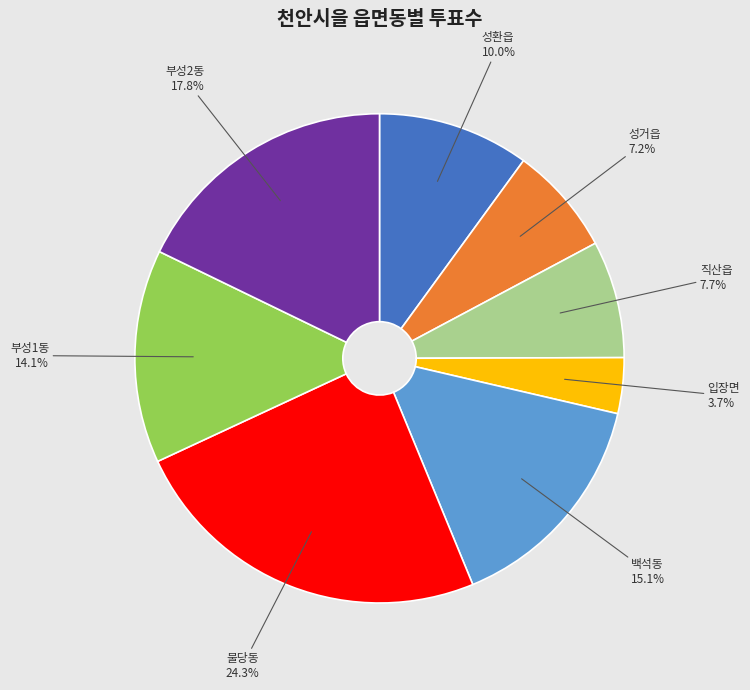

True or false: 부성2동 accounts for 6% of the total.

False